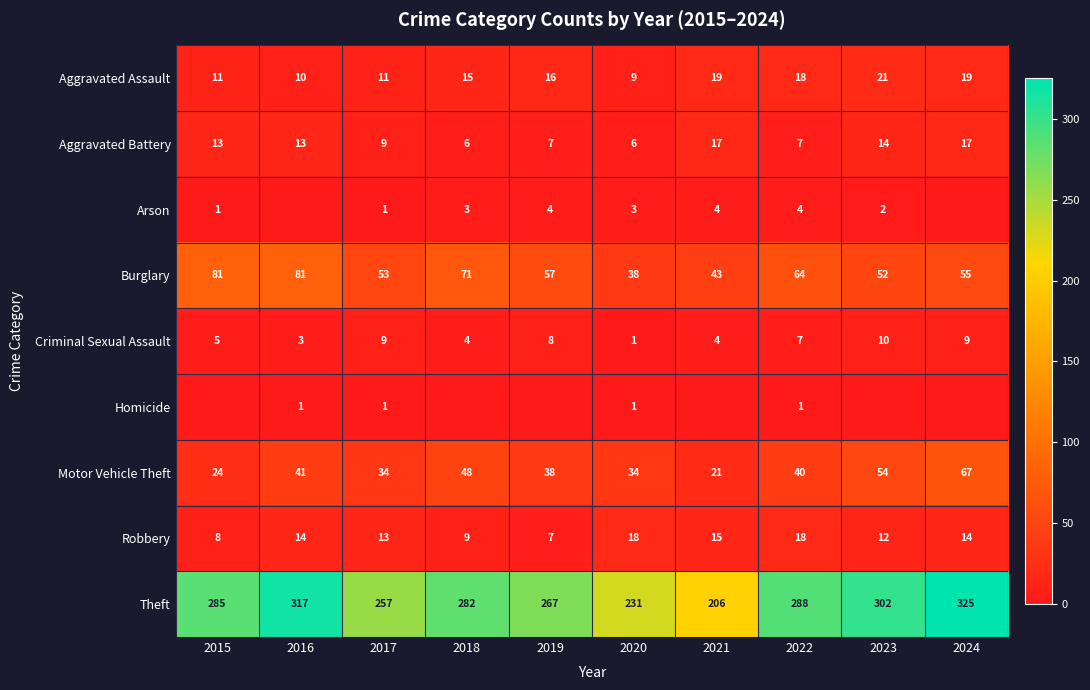

List the series in order of their peak value, highest first.

Theft, Burglary, Motor Vehicle Theft, Aggravated Assault, Robbery, Aggravated Battery, Criminal Sexual Assault, Arson, Homicide